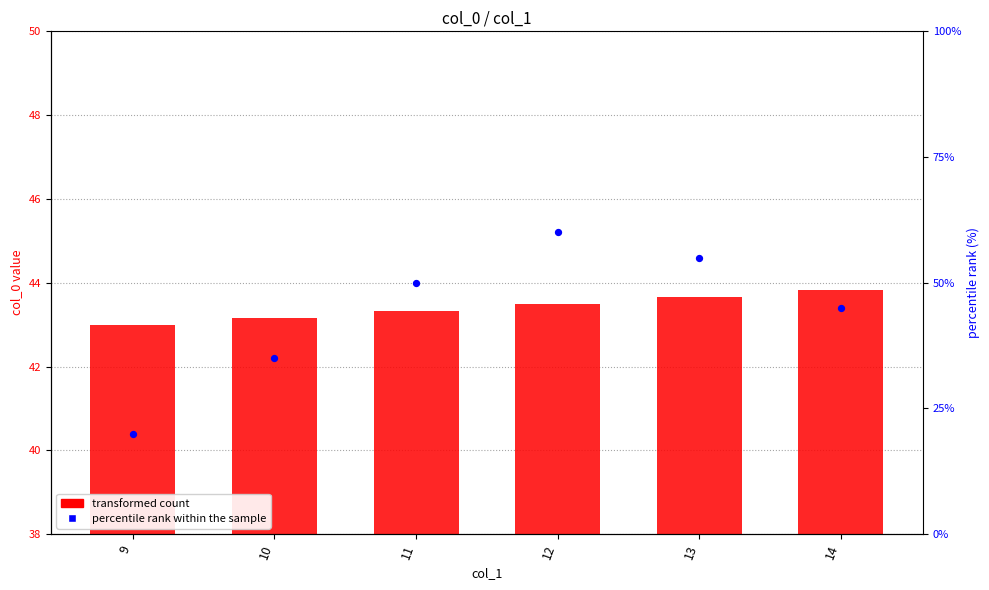

Which series has the largest total across all categories?

percentile rank within the sample